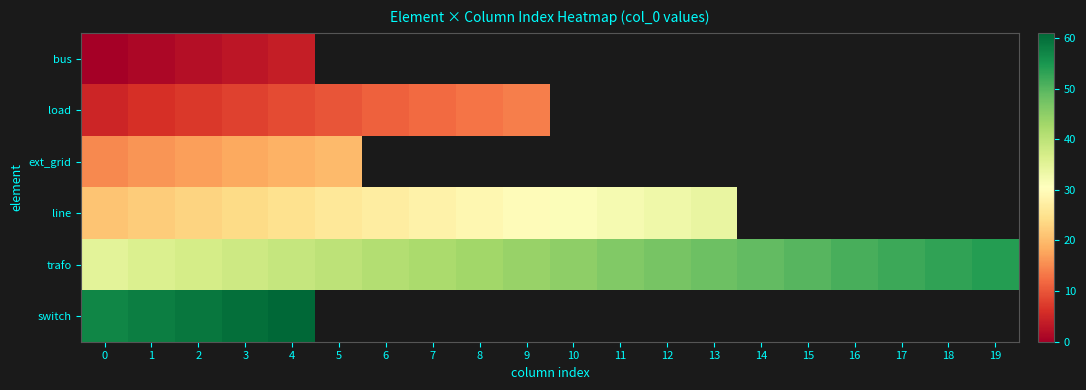

Which series has the largest range (max minus min)?

trafo